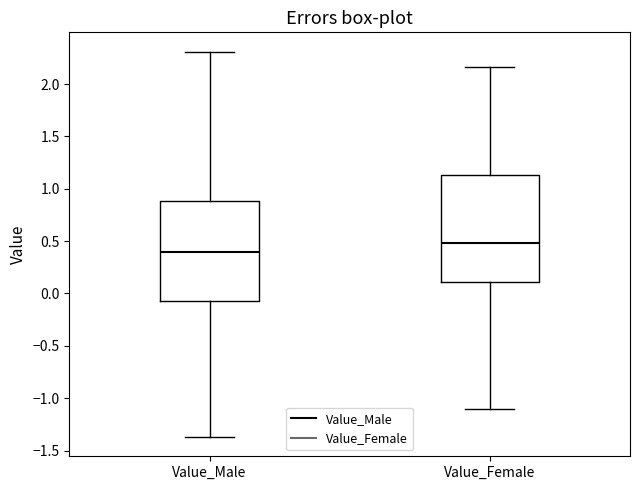

Reading left to right, transcribe this box plot: for each box, give where its median line is, the range the box spans, and where its two whiskers end, as read against the y-axis. The values are not printed on the chart, so give them approximately, as read against the axis.

Value_Male: median 0.40, box -0.05 to 0.90, whiskers -1.35 to 2.30
Value_Female: median 0.50, box 0.10 to 1.15, whiskers -1.10 to 2.15